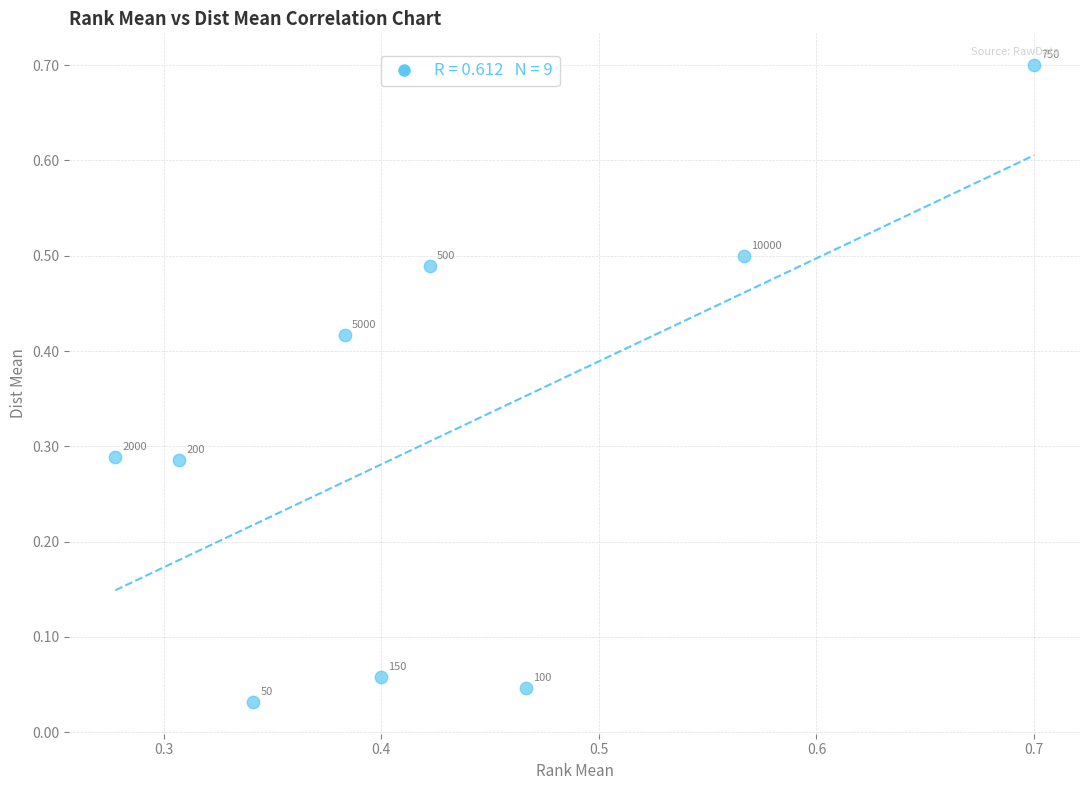

What is the range of Y values (max minus min)?

0.7